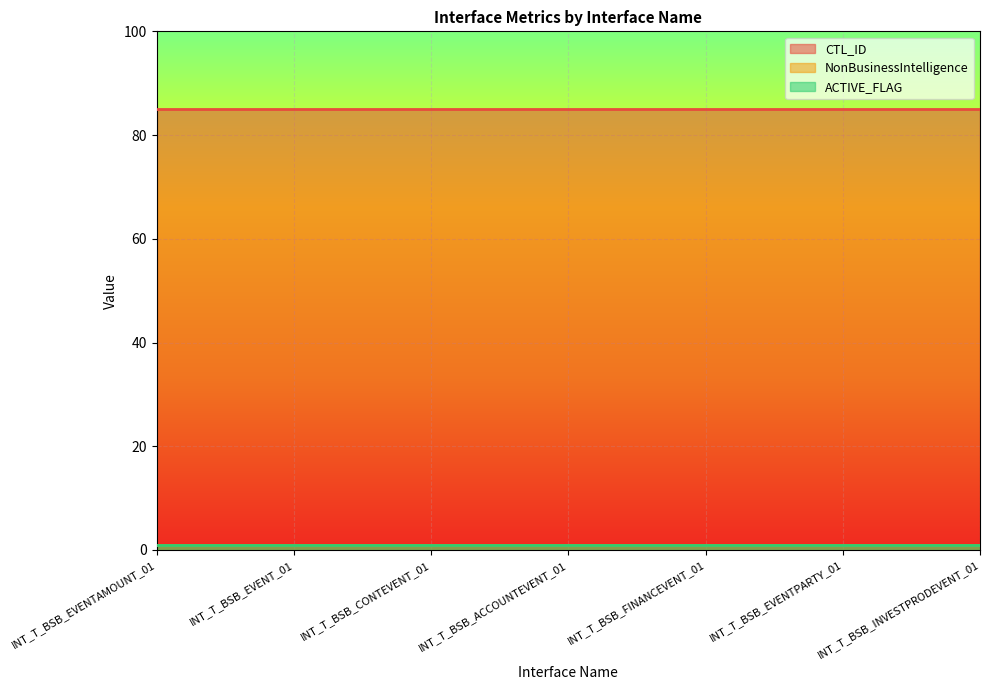

Which series has the largest range (max minus min)?

CTL_ID